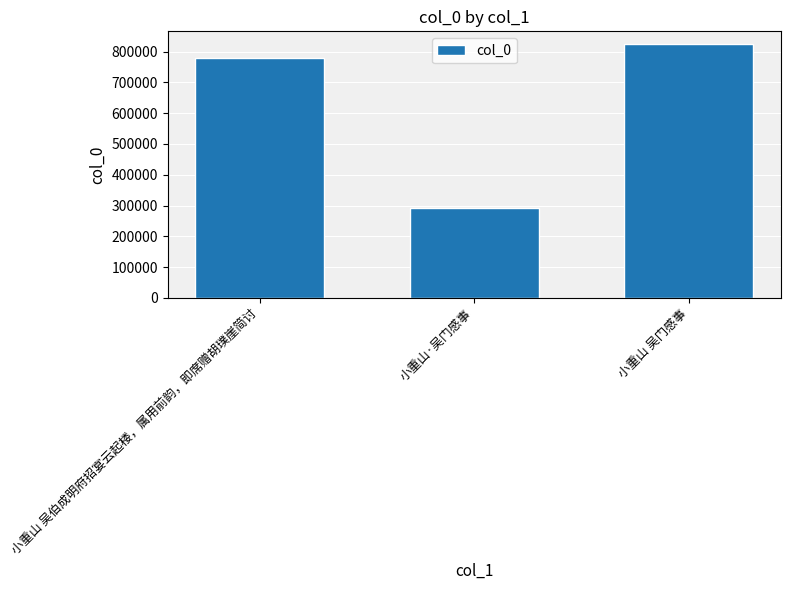

What is the smallest value displayed?

291344